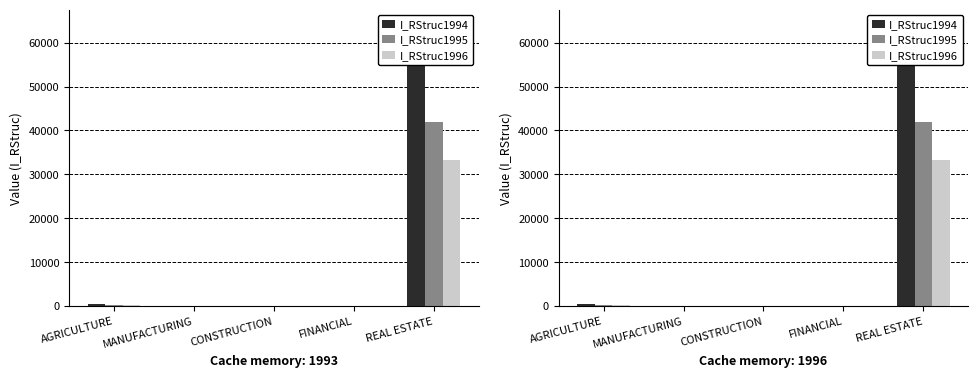

Rank the series at MANUFACTURING from highest to lowest value.

I_RStruc1994, I_RStruc1995, I_RStruc1996